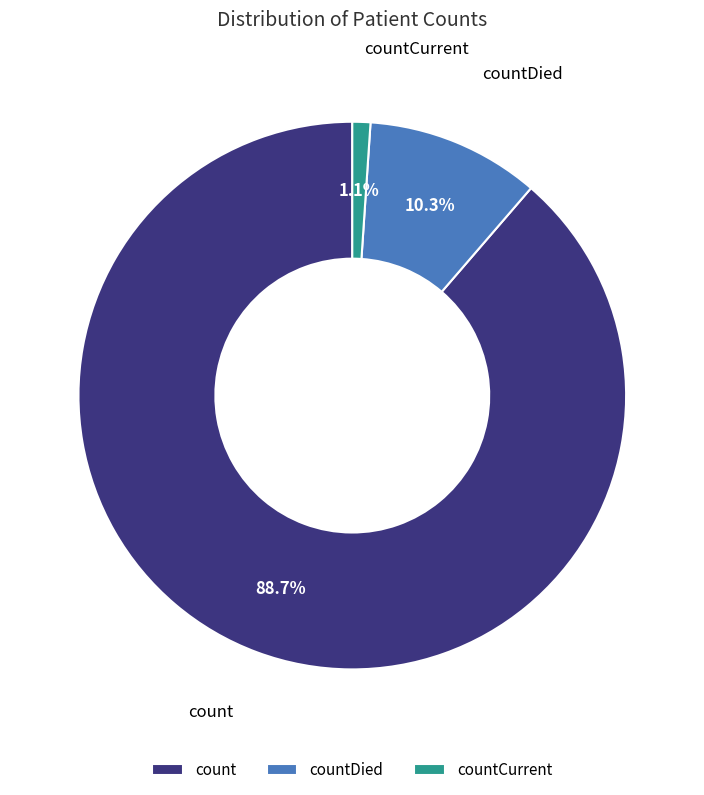

Is it true that countDied is 10% of the pie?

True